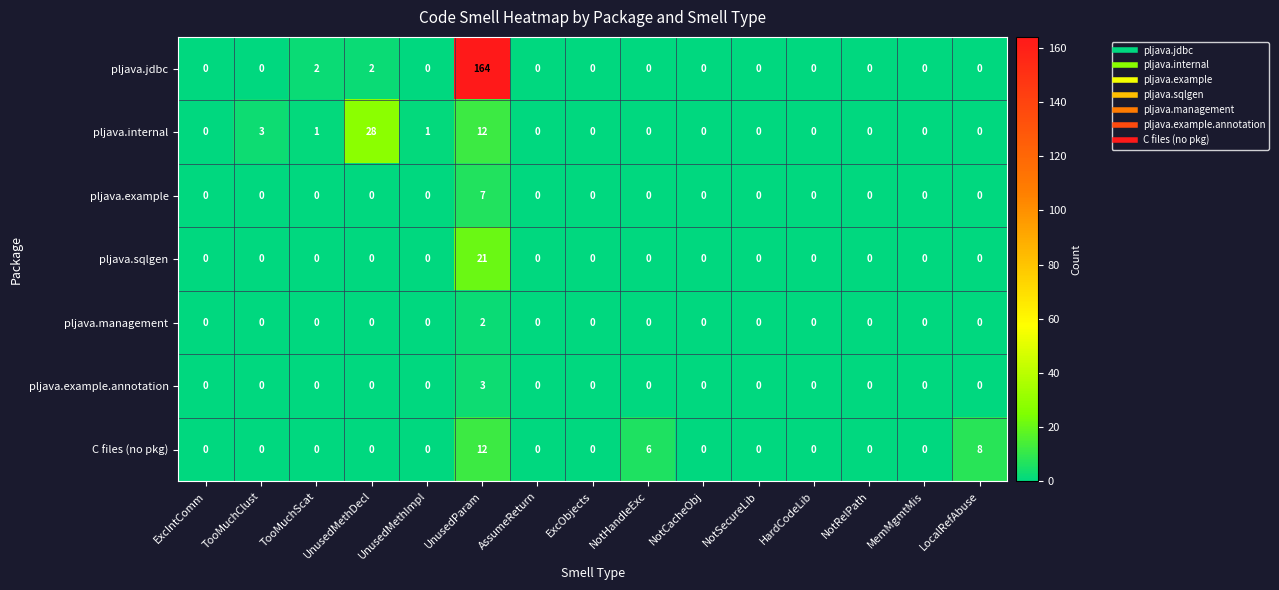

Is it true that C files (no pkg) equals 7 at NotRelPath?

False